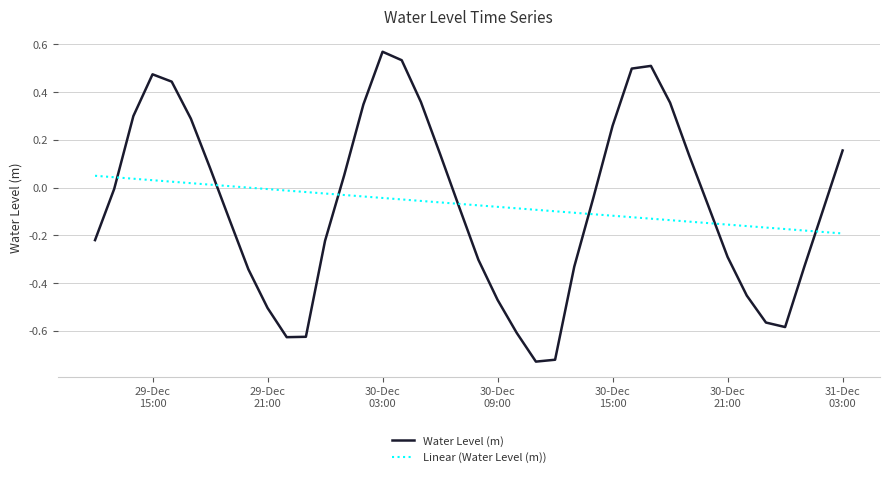

How many intersections are there between Linear (Water Level (m)) and Water Level (m)?

7